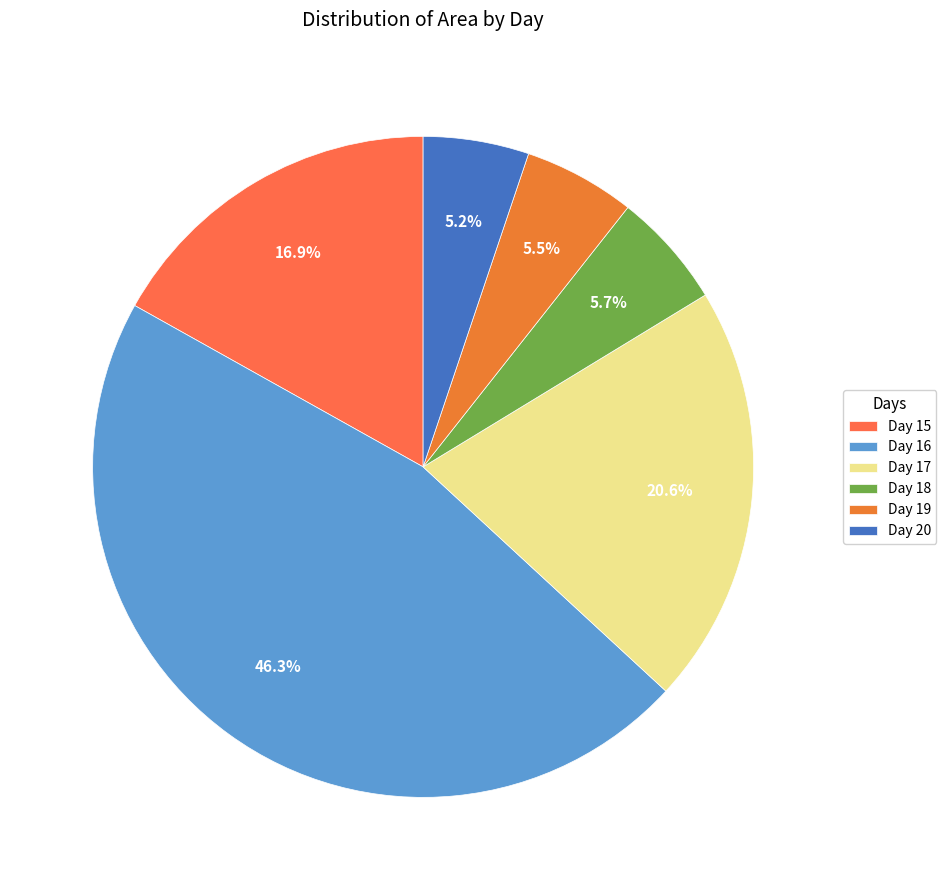

How many slices are in this pie chart?

6